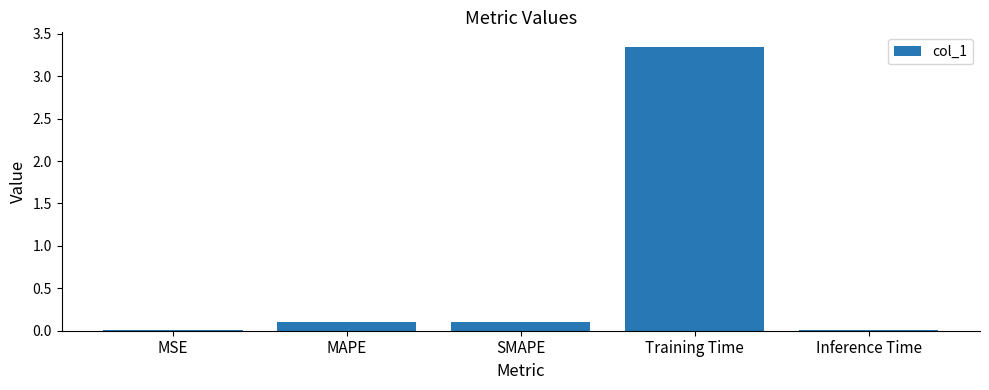

What is the sum of the values at Training Time and MAPE?

3.5